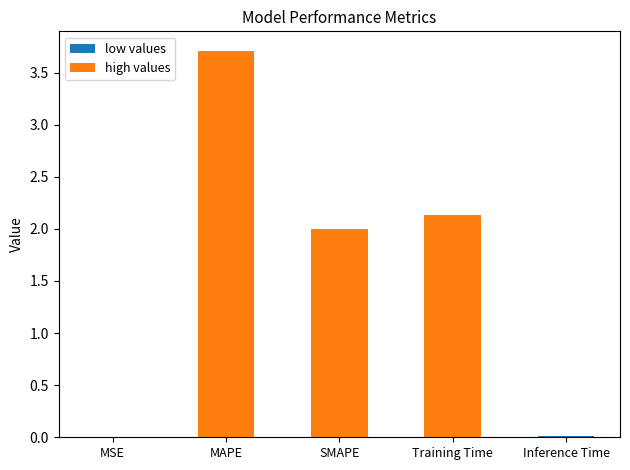

List the labels in order of value, smallest first.

MSE, Inference Time, SMAPE, Training Time, MAPE